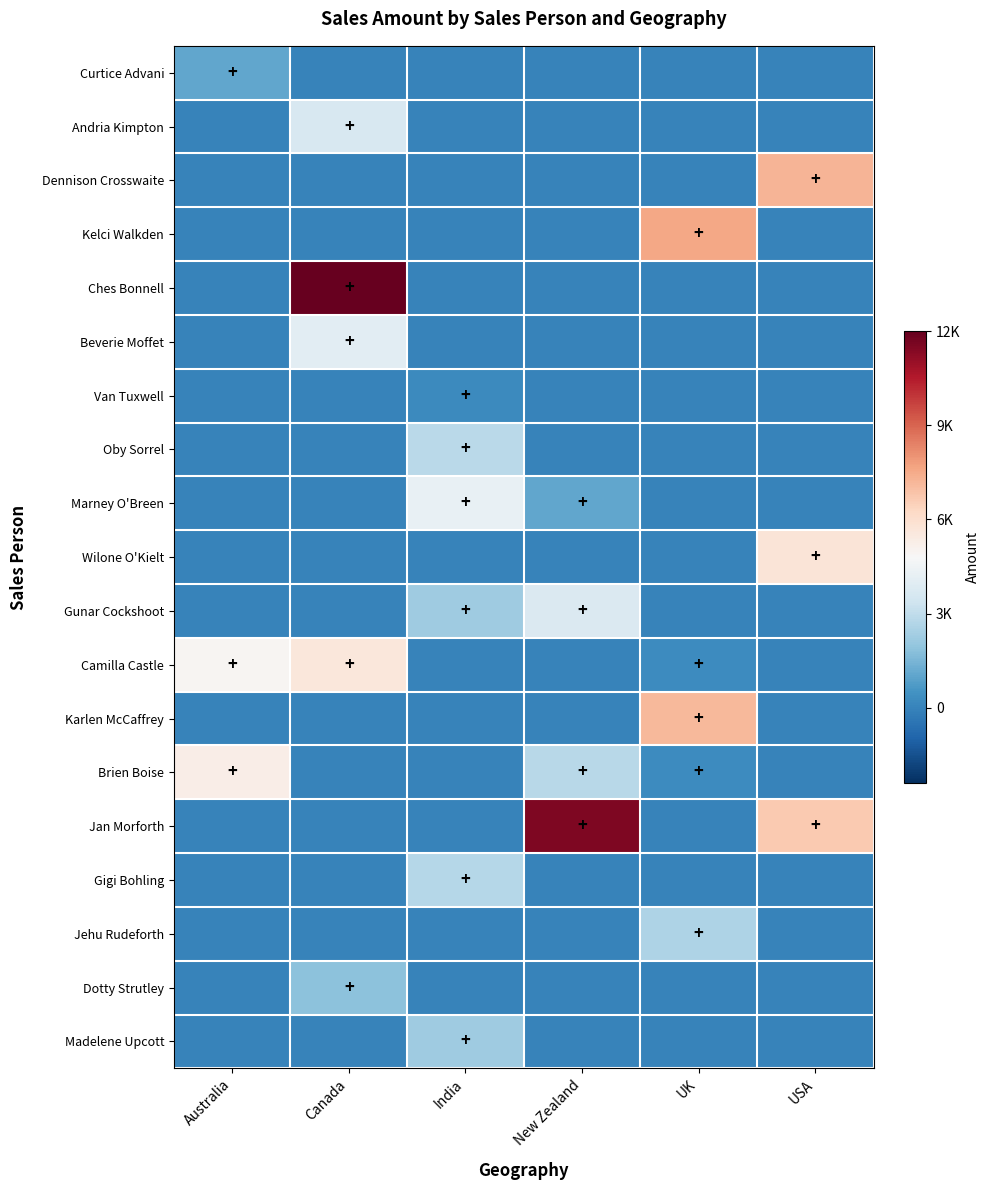

At how many categories does at least one series exceed 0?

6